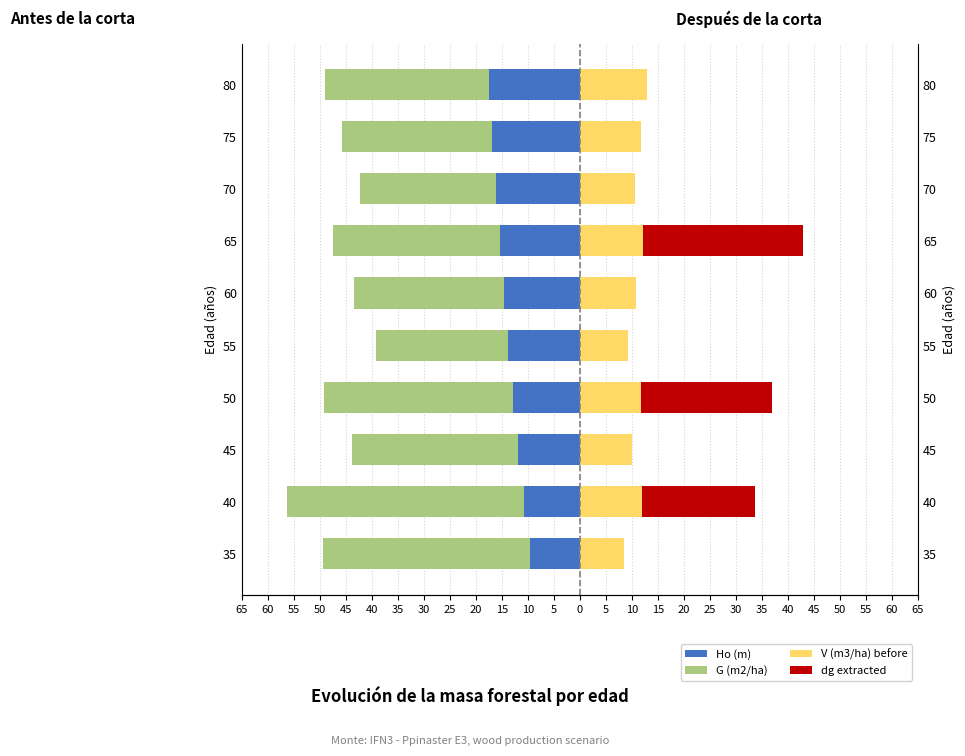

What is the difference between the maximum and minimum values in the V (m3/ha) before series?

4.5